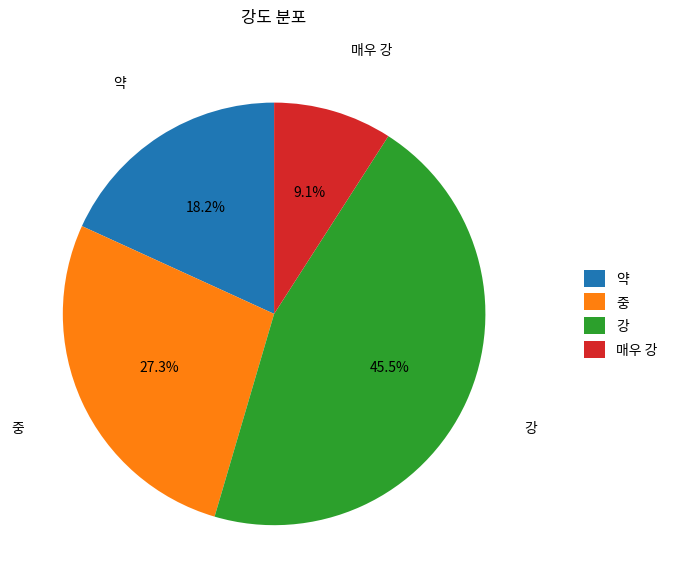

Rank the categories by value from lowest to highest.

매우 강, 약, 중, 강